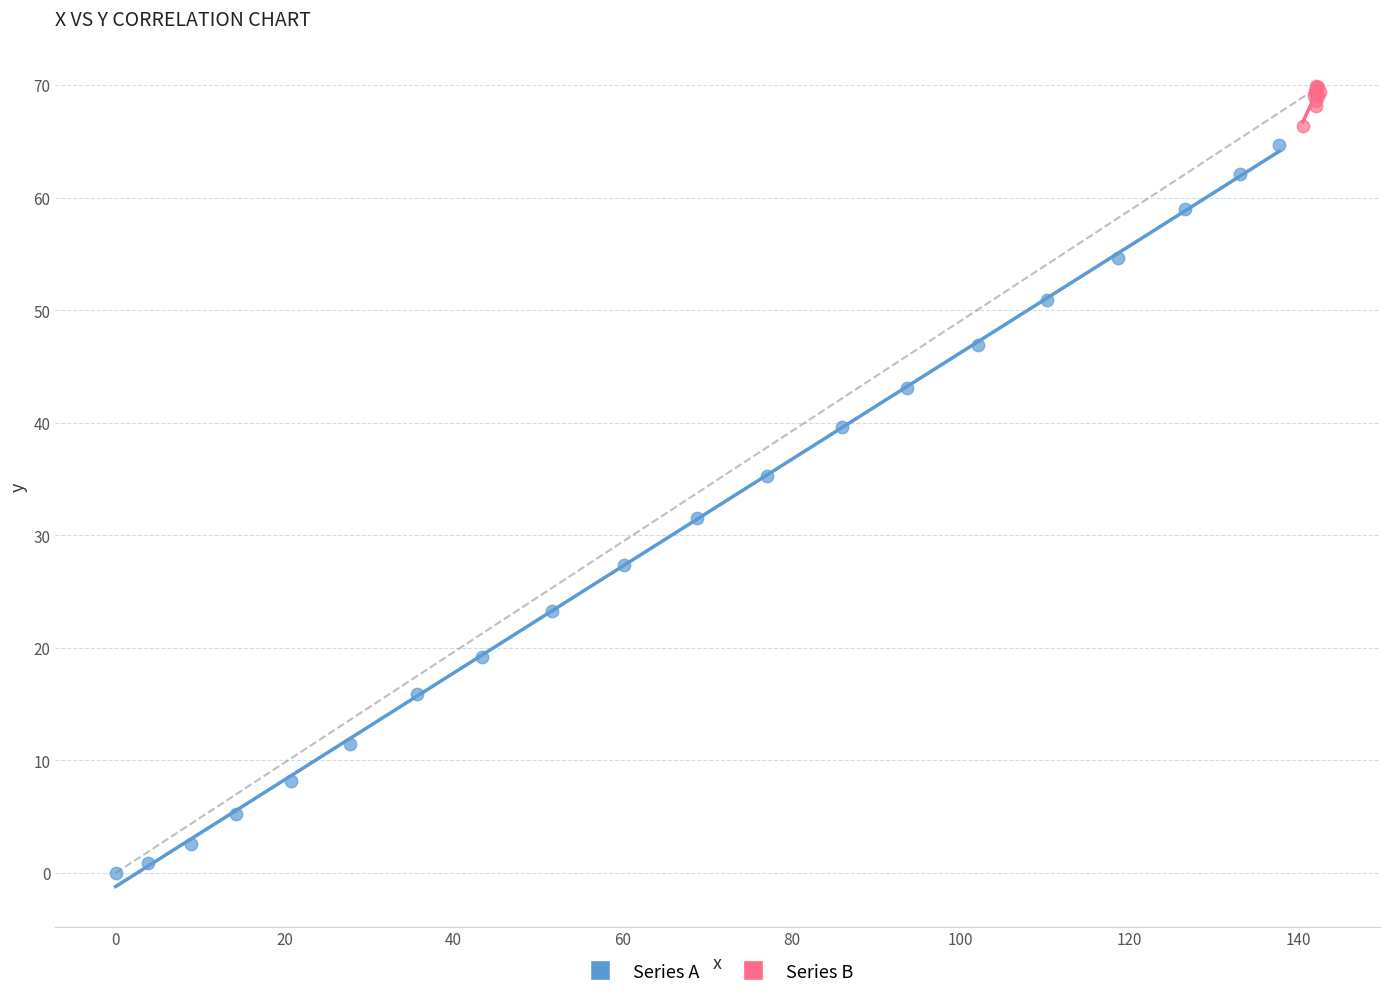

Which series has the largest Y range (max minus min)?

Series A